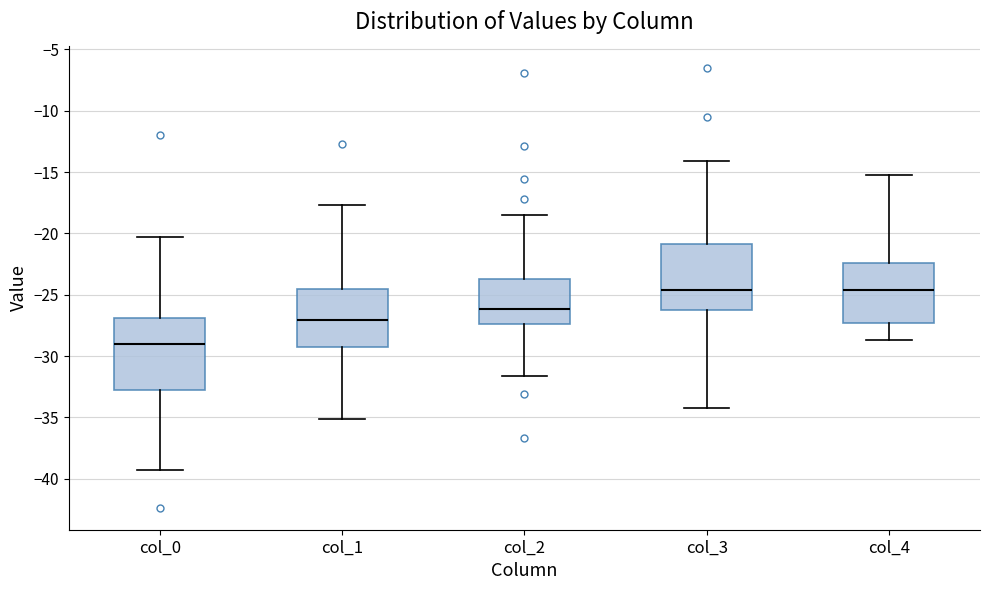

Reading left to right, transcribe this box plot: for each box, give where its median line is, the range the box spans, and where its two whiskers end, as read against the y-axis. The values are not printed on the chart, so give them approximately, as read against the axis.

col_0: median -29.0, box -33.0 to -27.0, whiskers -39.5 to -20.5
col_1: median -27.0, box -29.0 to -24.5, whiskers -35.0 to -17.5
col_2: median -26.0, box -27.5 to -23.5, whiskers -31.5 to -18.5
col_3: median -24.5, box -26.0 to -21.0, whiskers -34.5 to -14.0
col_4: median -24.5, box -27.5 to -22.5, whiskers -28.5 to -15.5